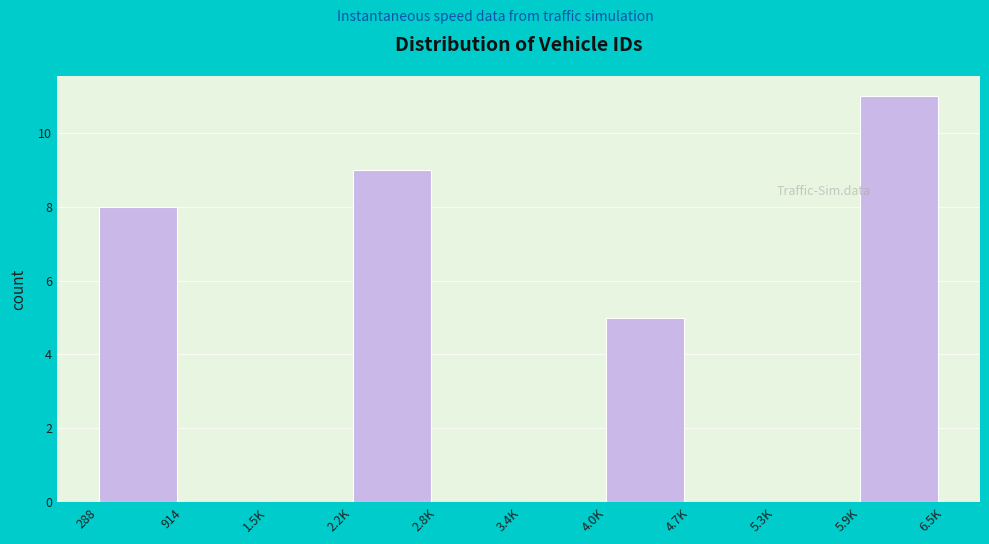

Reading left to right, list all the values displayed in this chart.

288=8	914=0	1.5K=0	2.2K=9	2.8K=0	3.4K=0	4.0K=5	4.7K=0	5.3K=0	5.9K=11